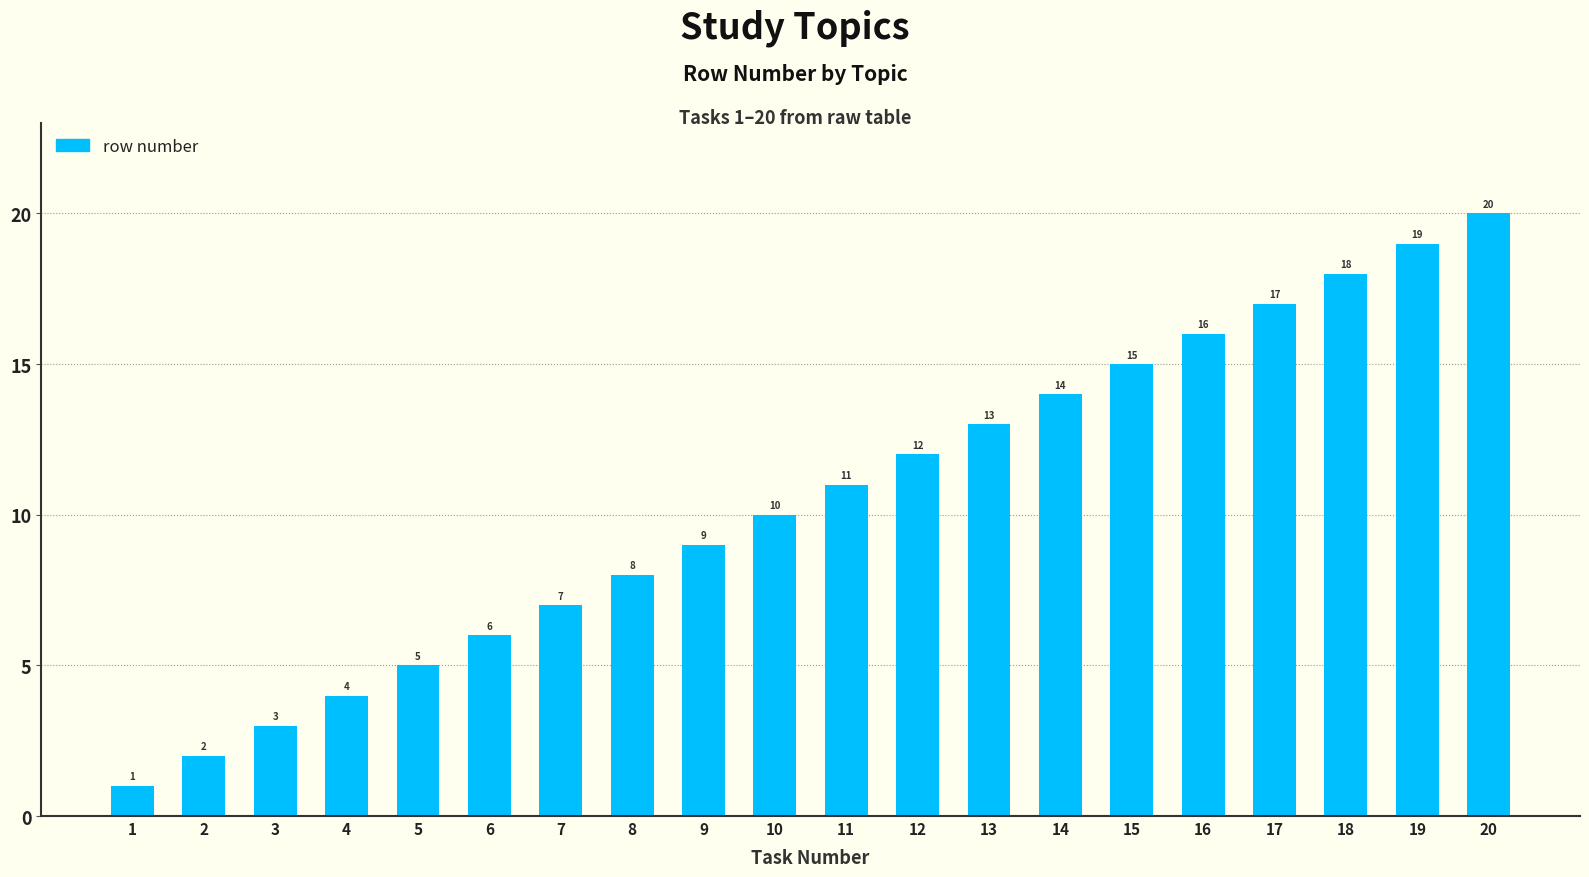

Where is the data nearest to the value 10?

10